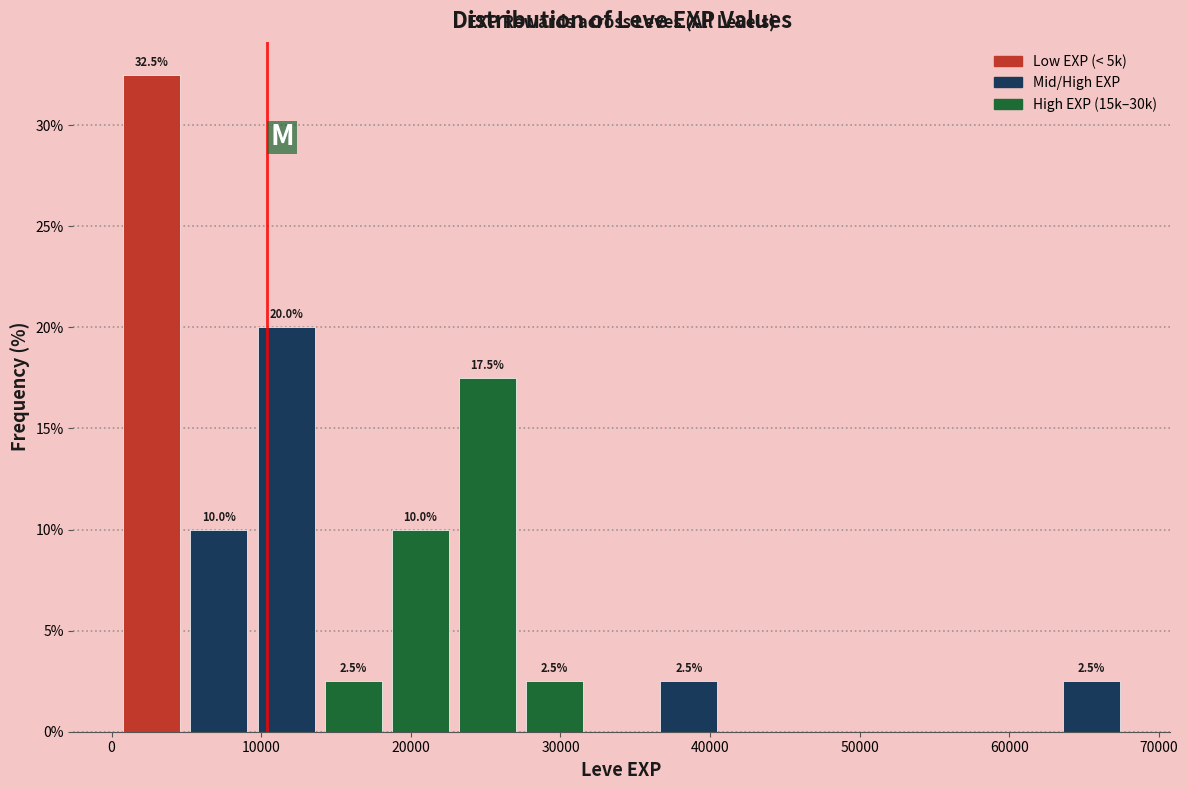

Over which range of the x-axis is the bar tallest?

0 to 5000